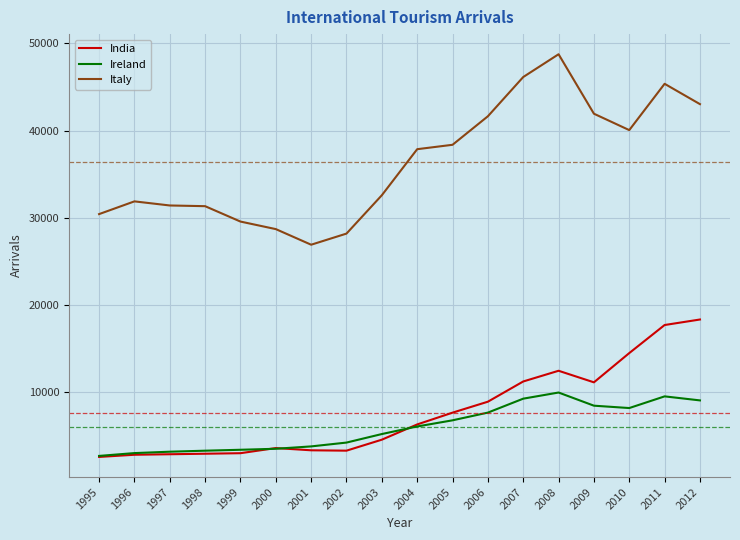

Rank the series at 2008 from highest to lowest value.

Italy, India, Ireland